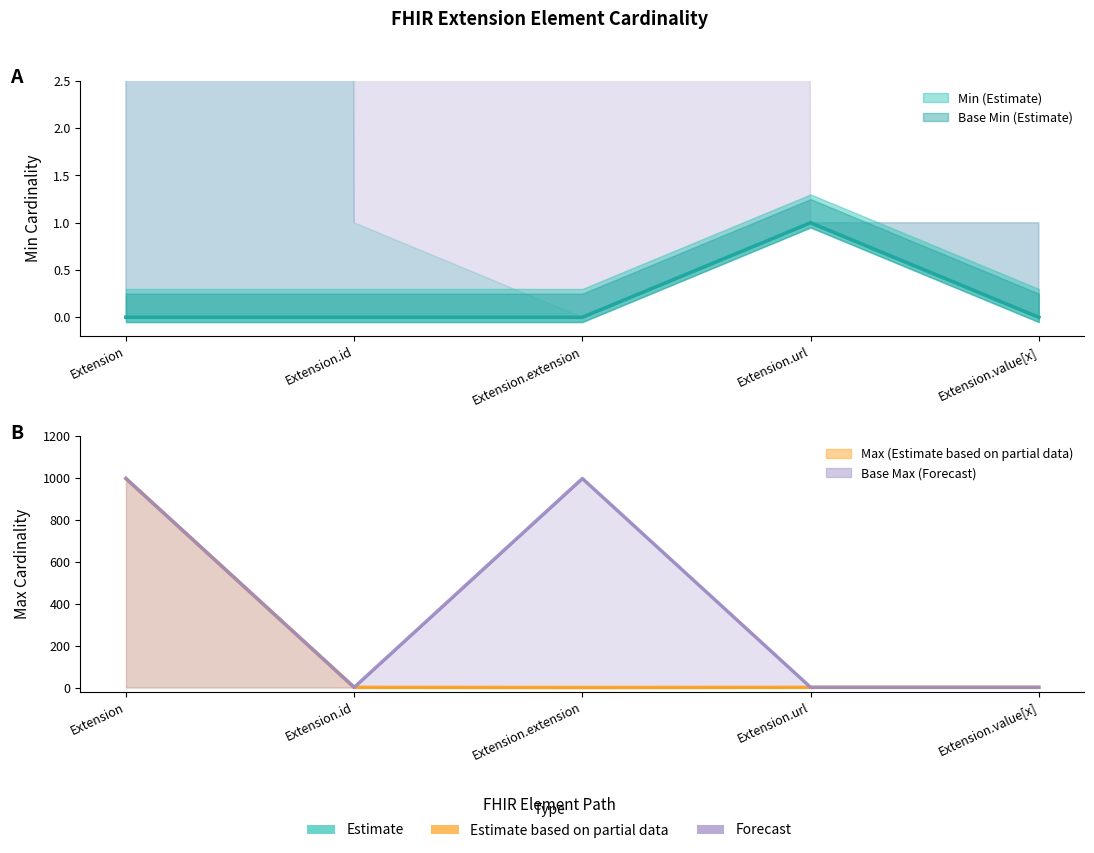

Count the number of data series in this chart.

4